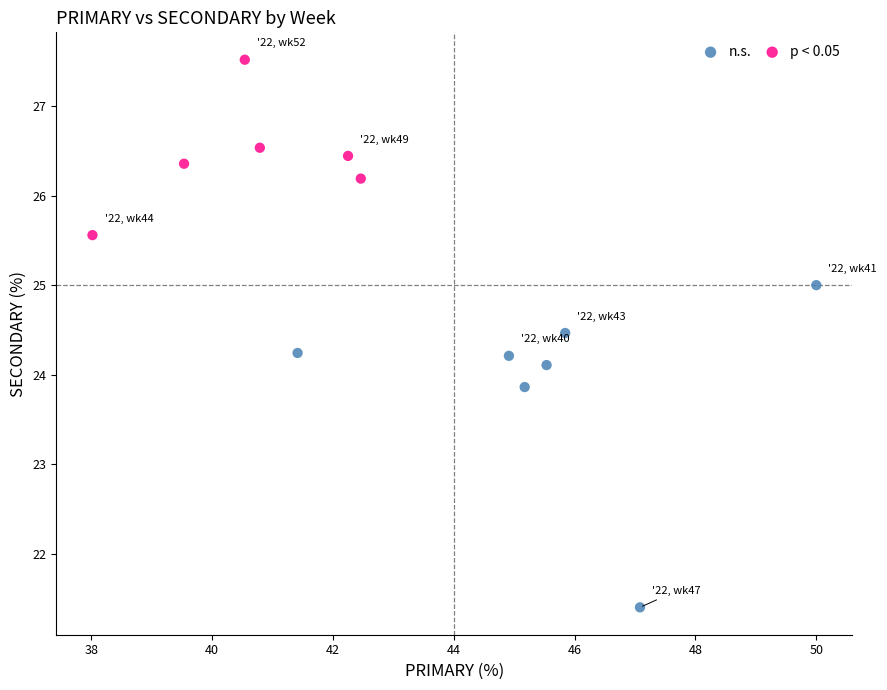

Which series contains the lowest Y value?

n.s.